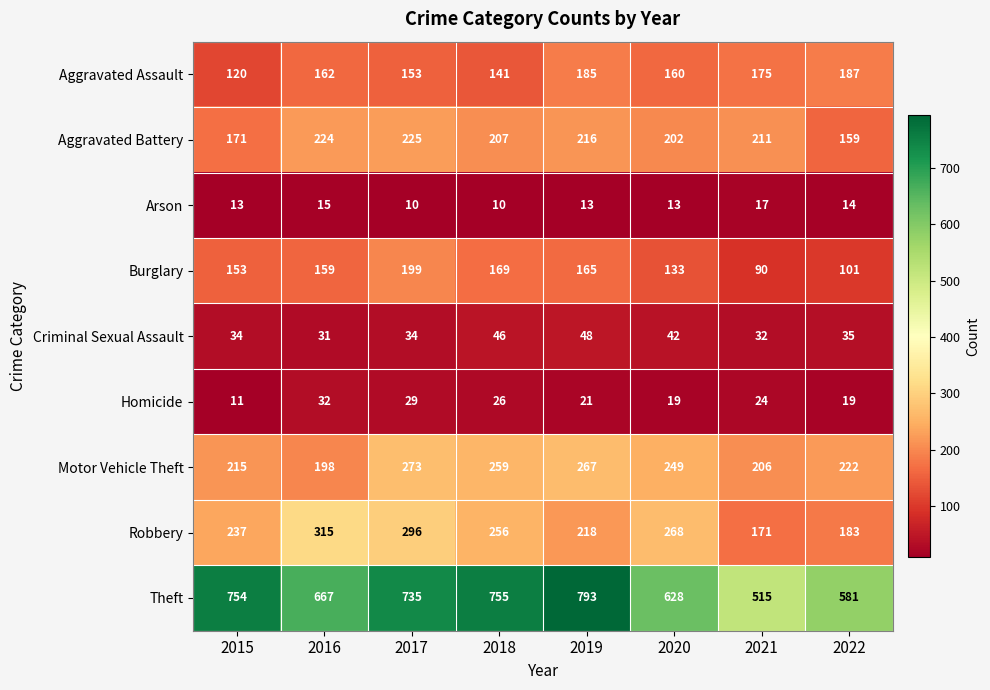

At which category is the sum across all series the highest?

2017